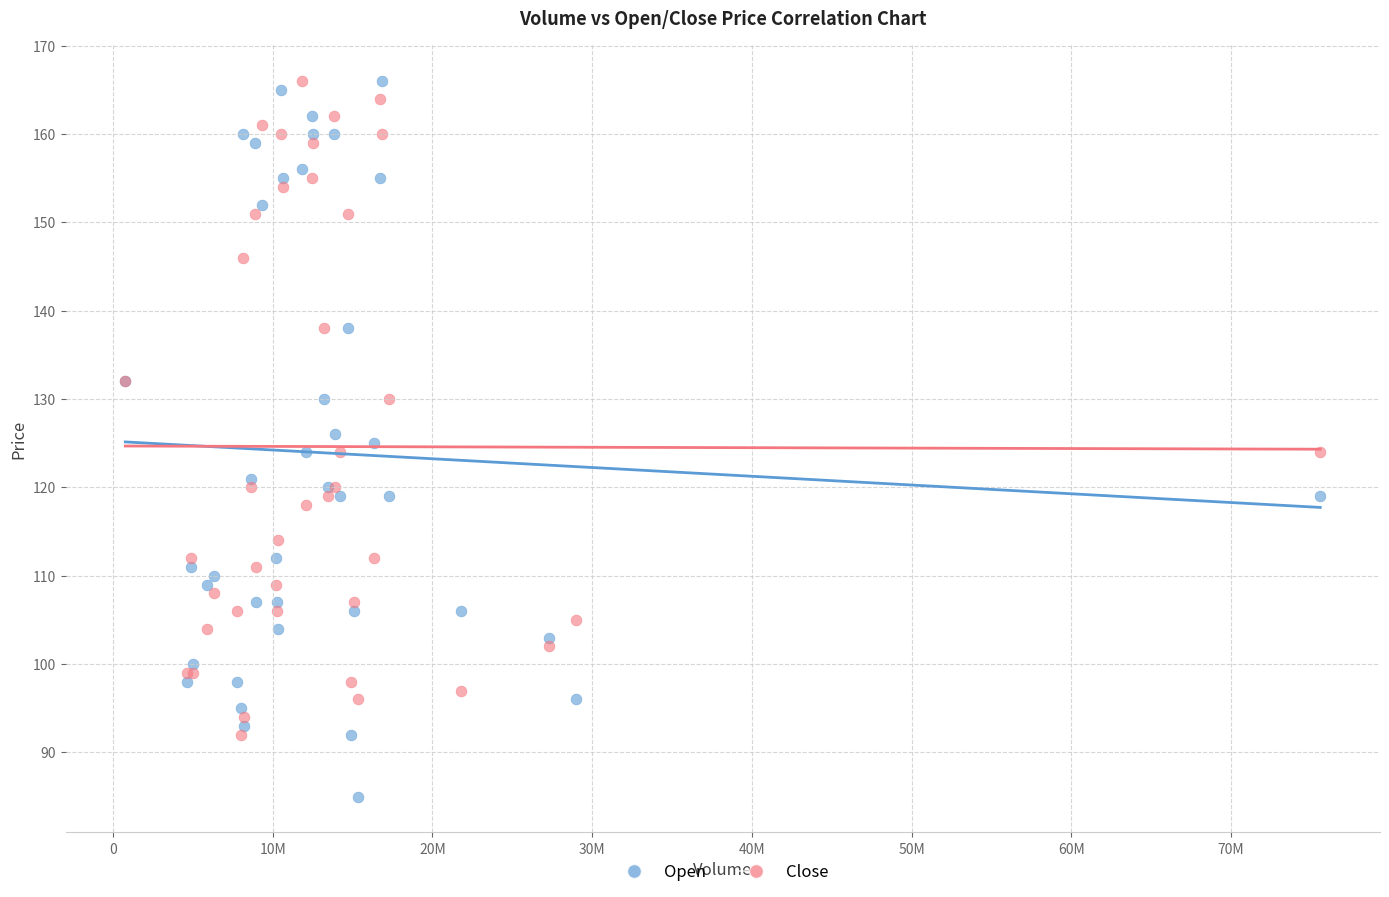

What are all the series names shown in the legend?

Open, Close